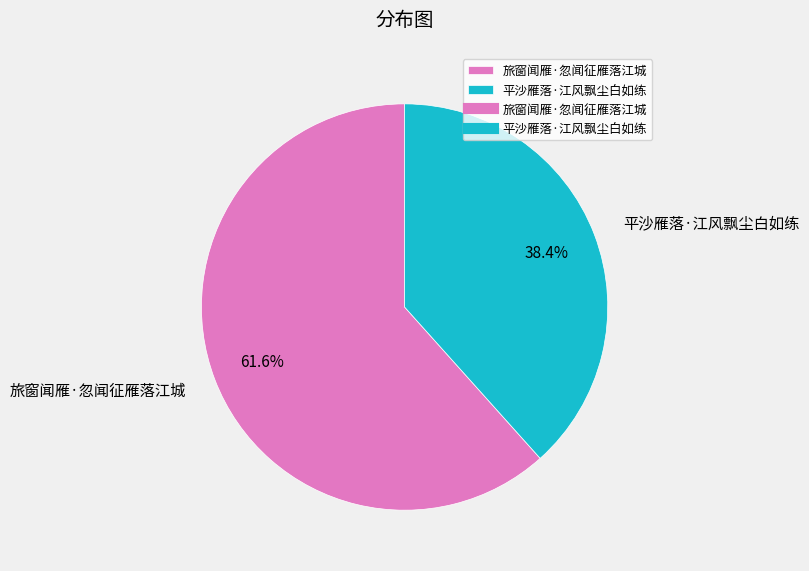

What percentage is the 平沙雁落·江风飘尘白如练 slice, to the nearest percent?

38%